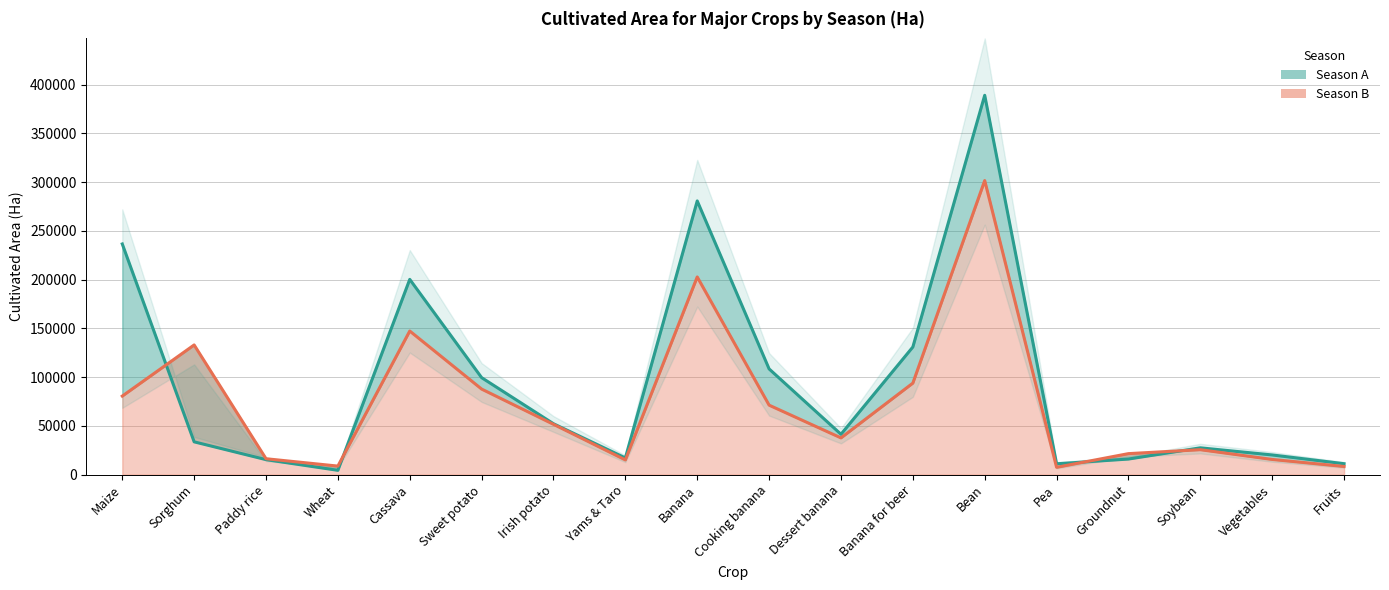

Is the value of Season B line at Sorghum greater than the value of Season A line at Soybean?

Yes